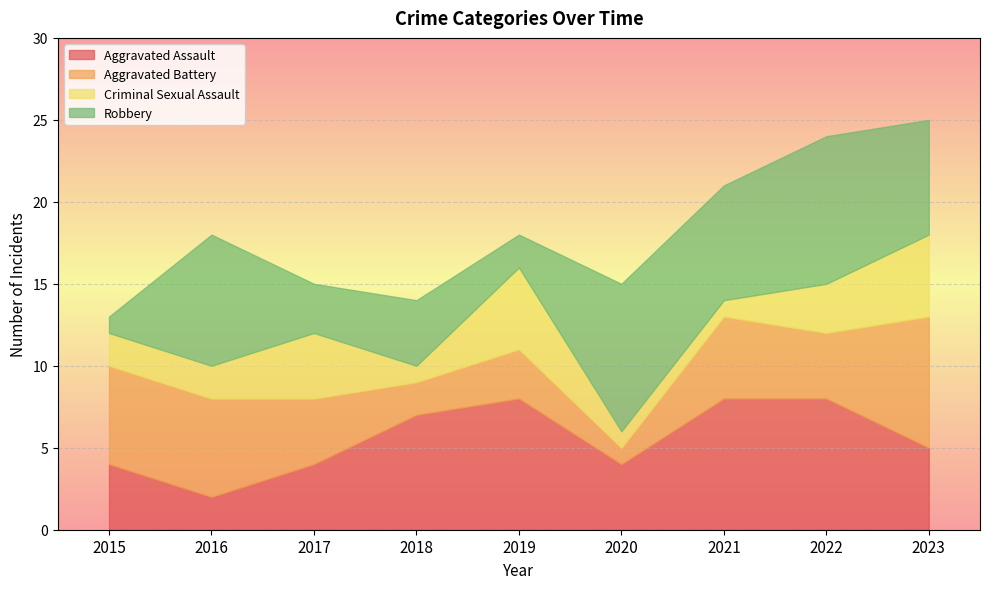

Which category has the highest value in the Robbery series?

2020